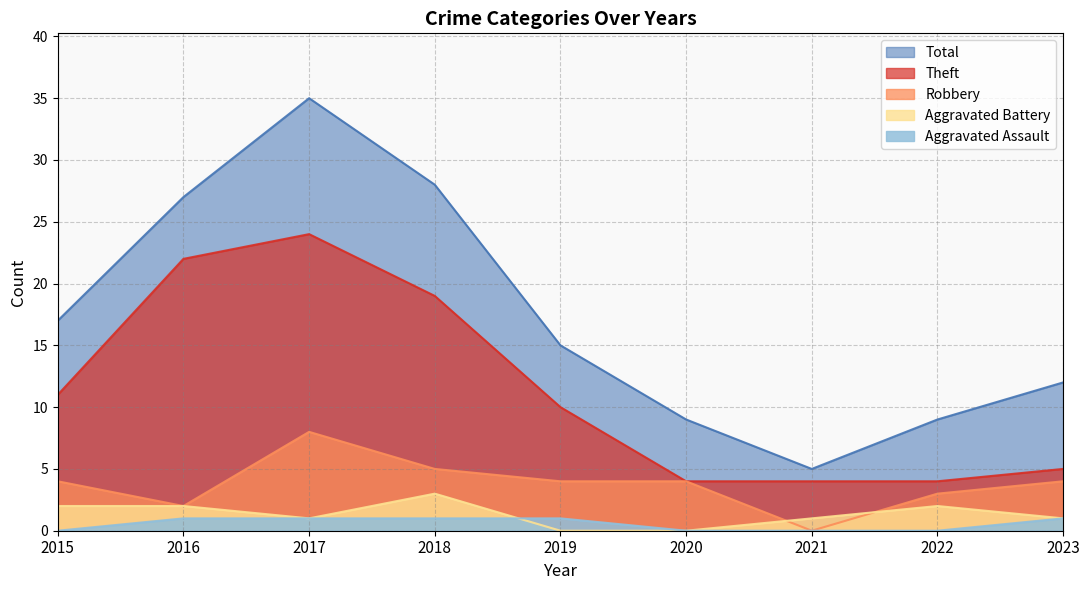

Is it true that Robbery equals 8 at 2017?

True